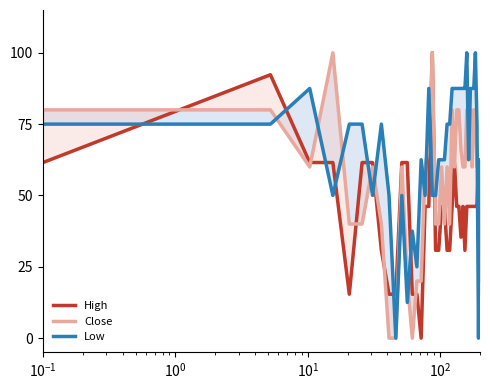

Which series has the largest total across all categories?

Low